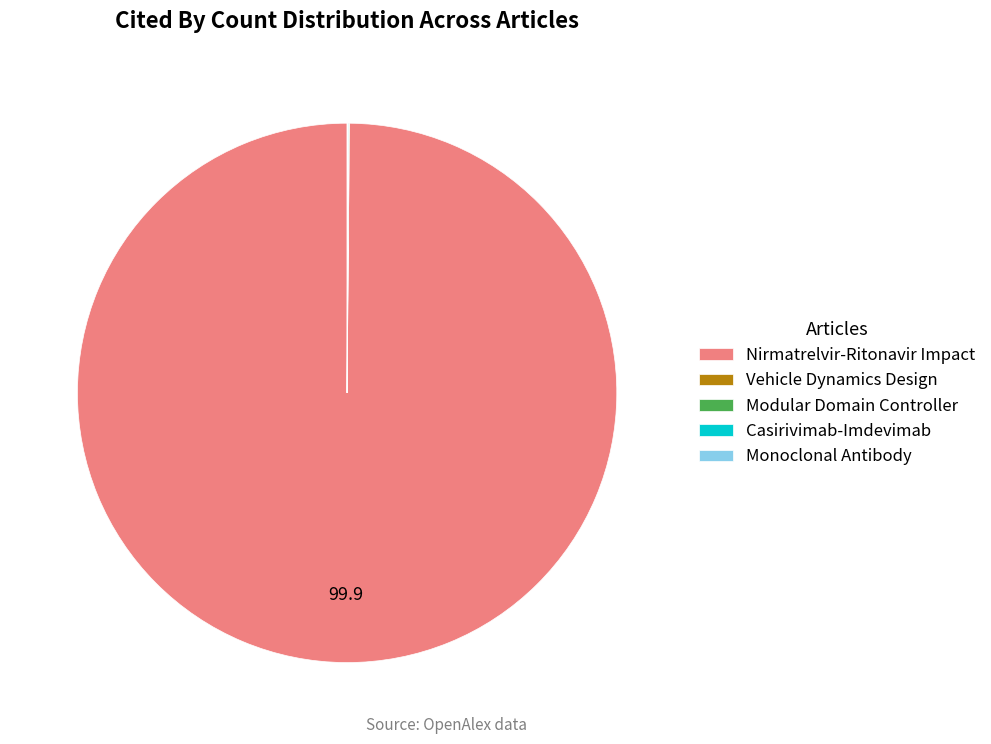

What is the majority slice?

Nirmatrelvir-Ritonavir Impact